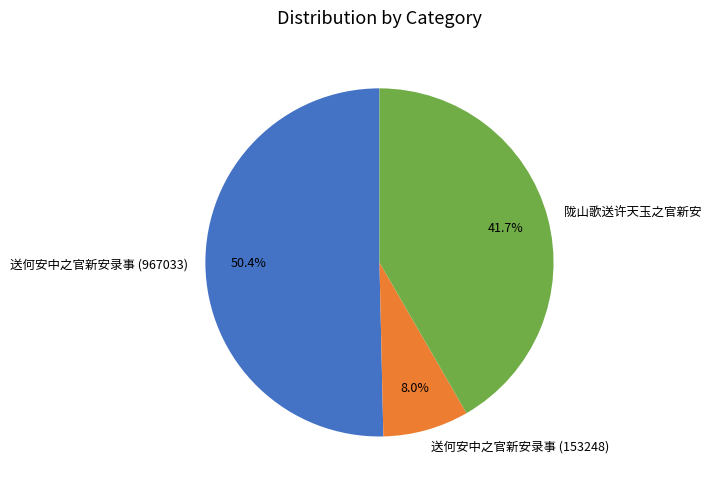

Between 送何安中之官新安录事 (967033) and 陇山歌送许天玉之官新安, which is larger?

送何安中之官新安录事 (967033)